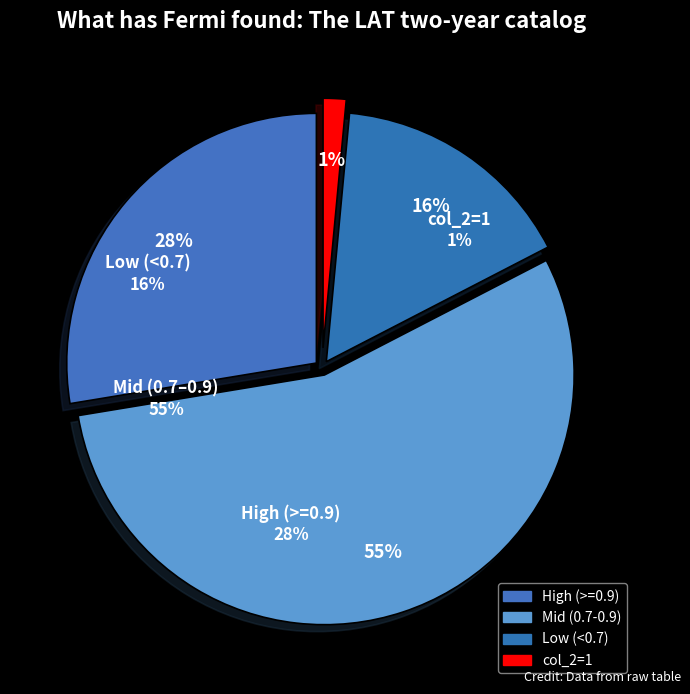

Count the number of slices in the pie.

4